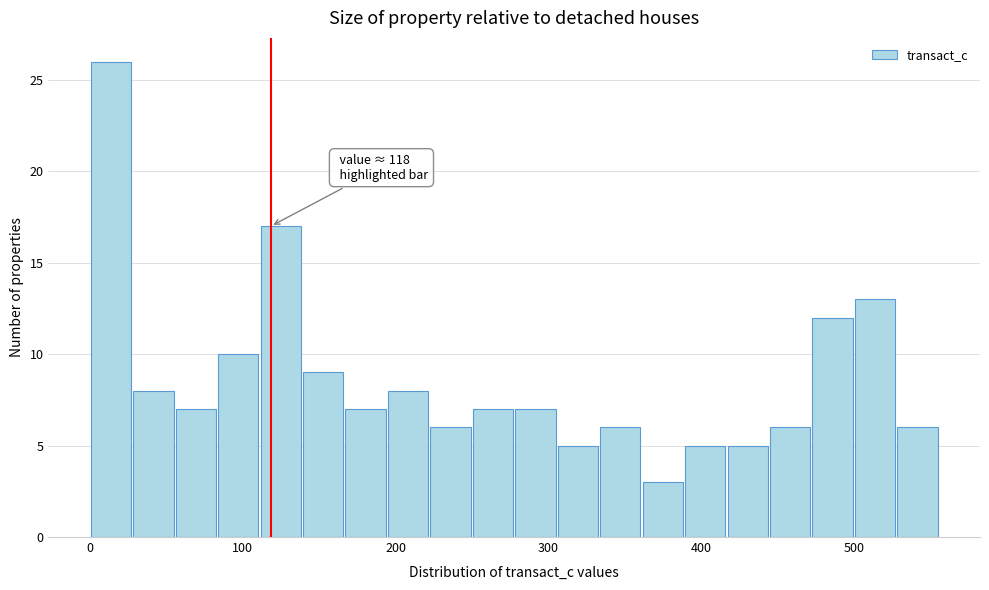

Read against the x-axis, roughly where is the centre of the tallest bar?

10